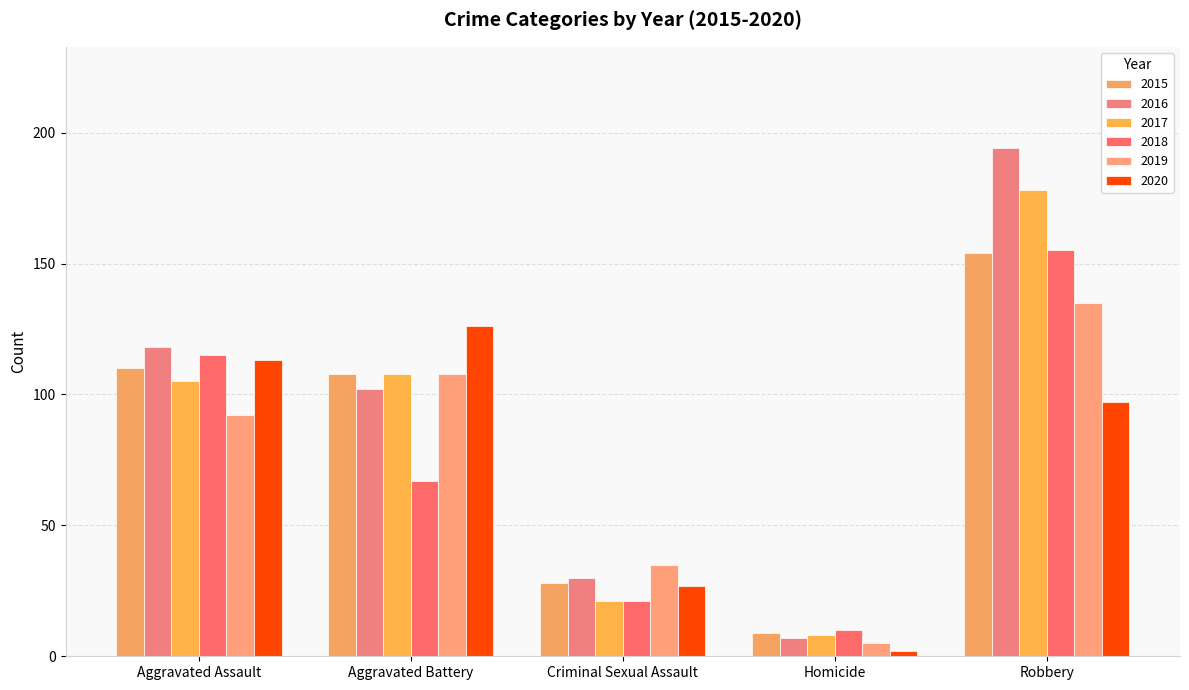

What is the difference between the 2019 values at Homicide and Criminal Sexual Assault?

30